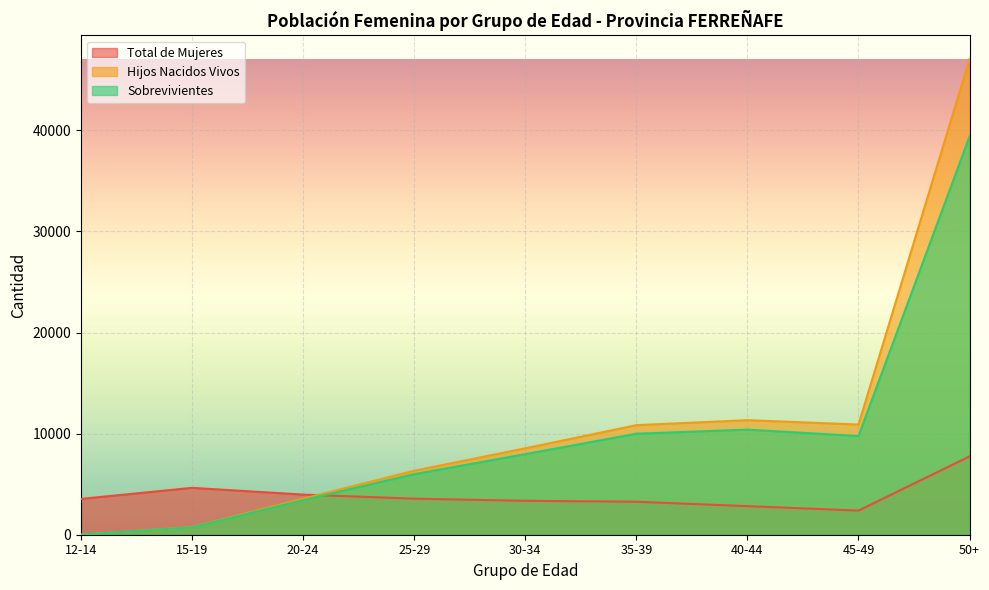

How many interior local valleys does the Total de Mujeres series have?

1